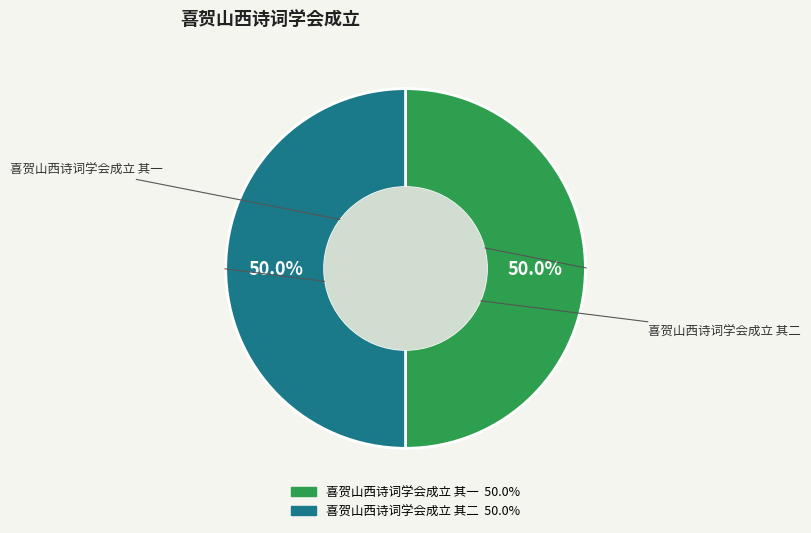

How many slices are in this pie chart?

2